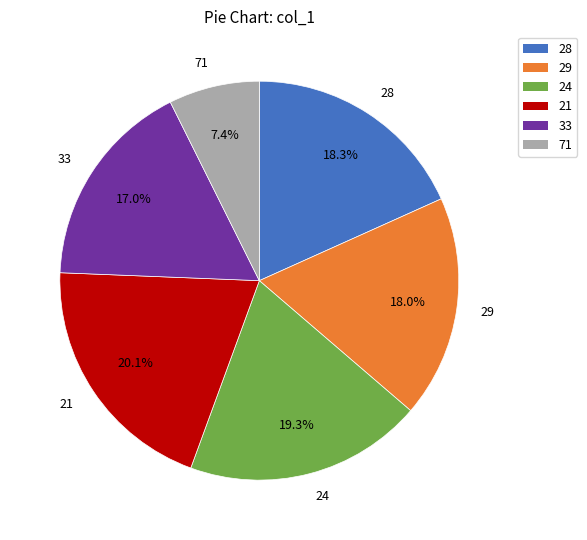

To the nearest percent, what is the difference between the 28 and 21 slice percentages?

2%